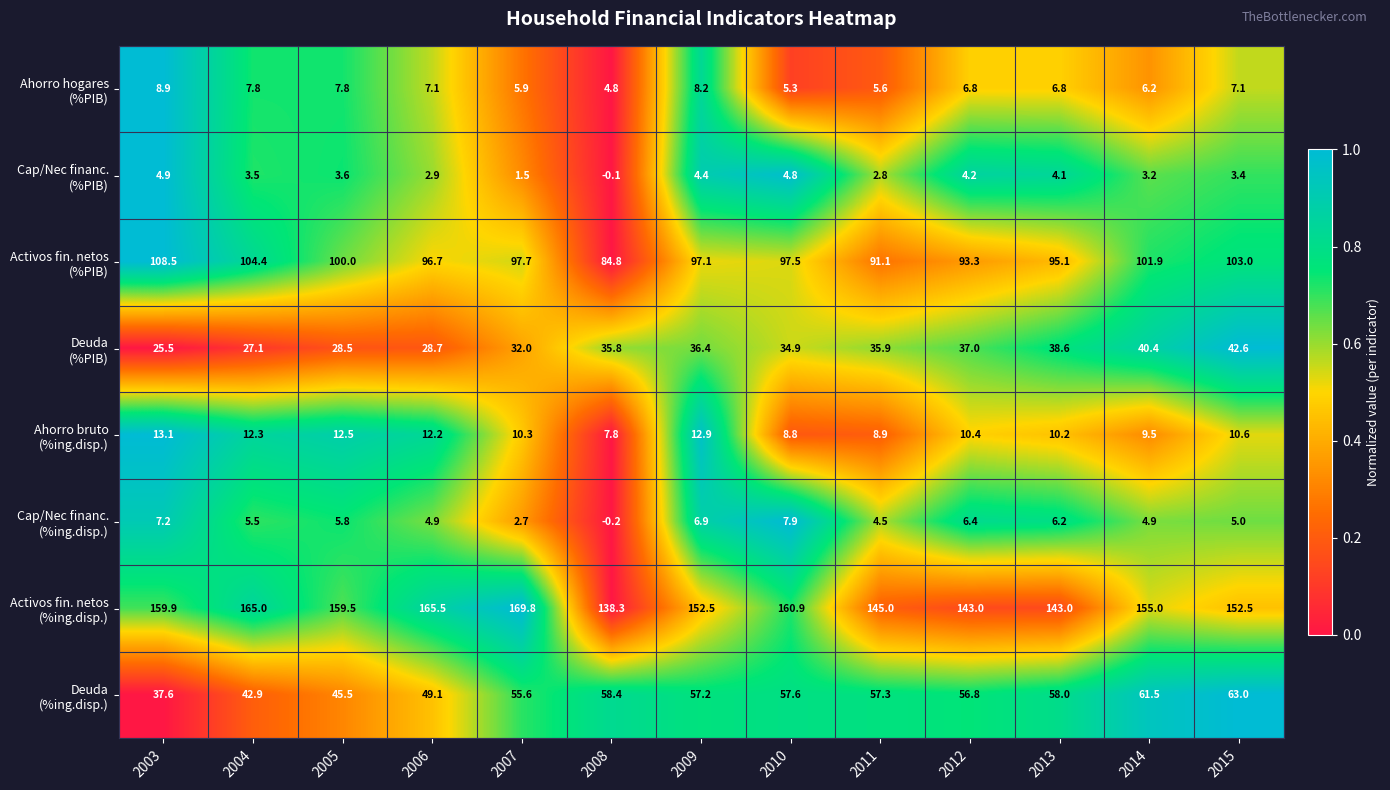

What is the maximum value shown in the chart?

169.8